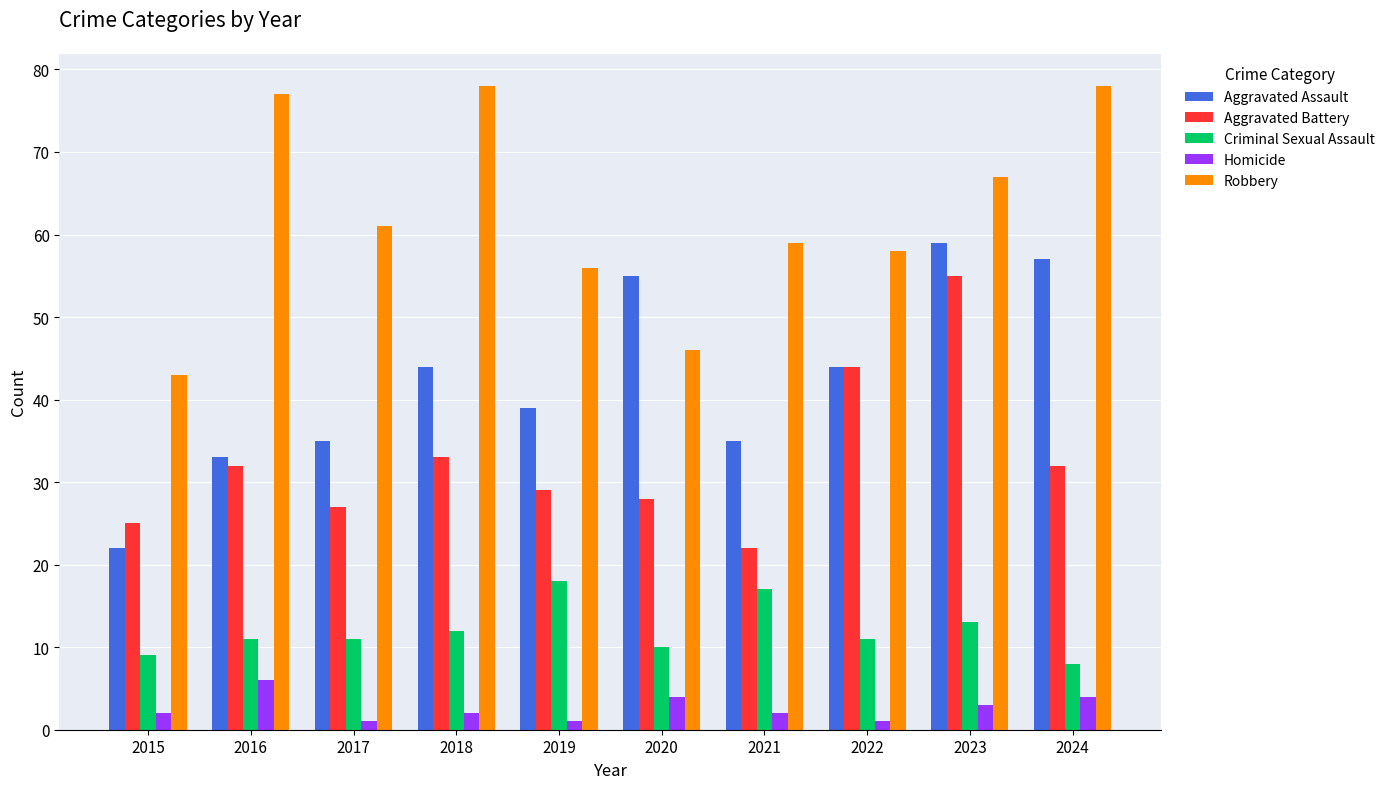

List the series in order of their overall mean, lowest first.

Homicide, Criminal Sexual Assault, Aggravated Battery, Aggravated Assault, Robbery